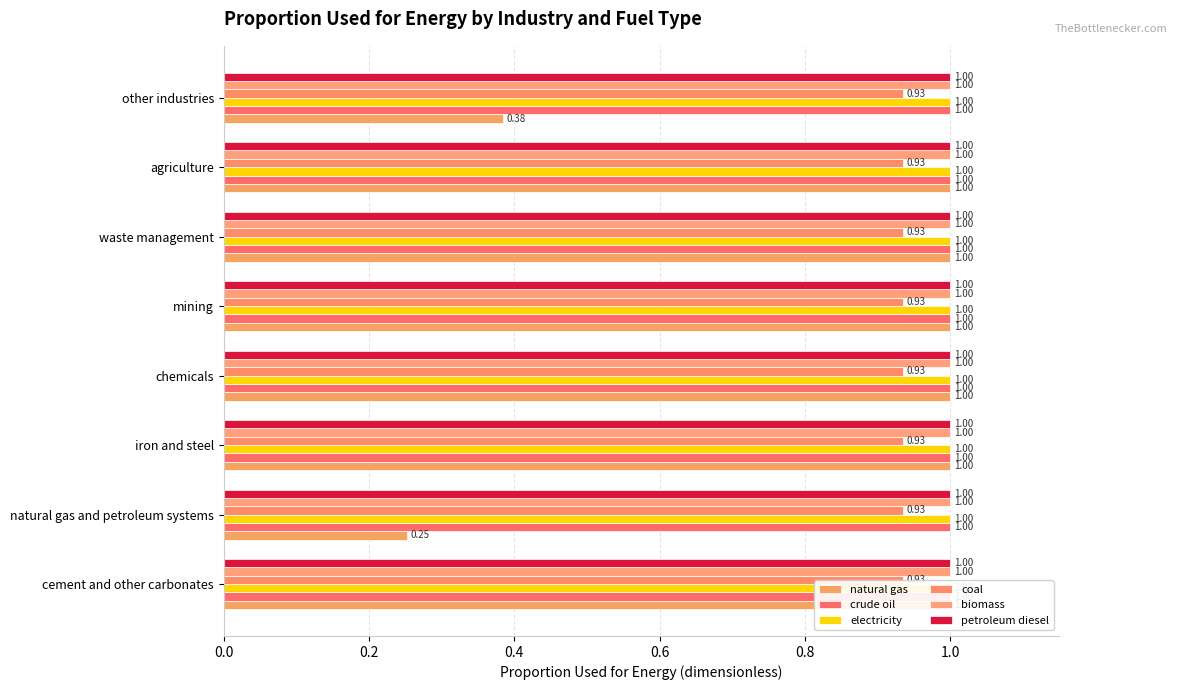

Is the value of electricity at 0.0 greater than the value of coal at 0.2?

No